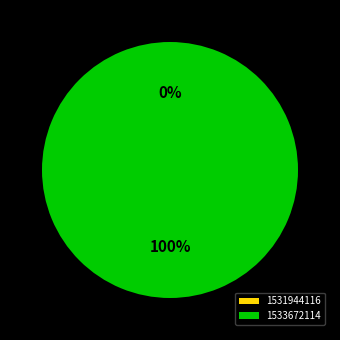

The 1533672114 slice represents 100% of the pie. True or false?

True